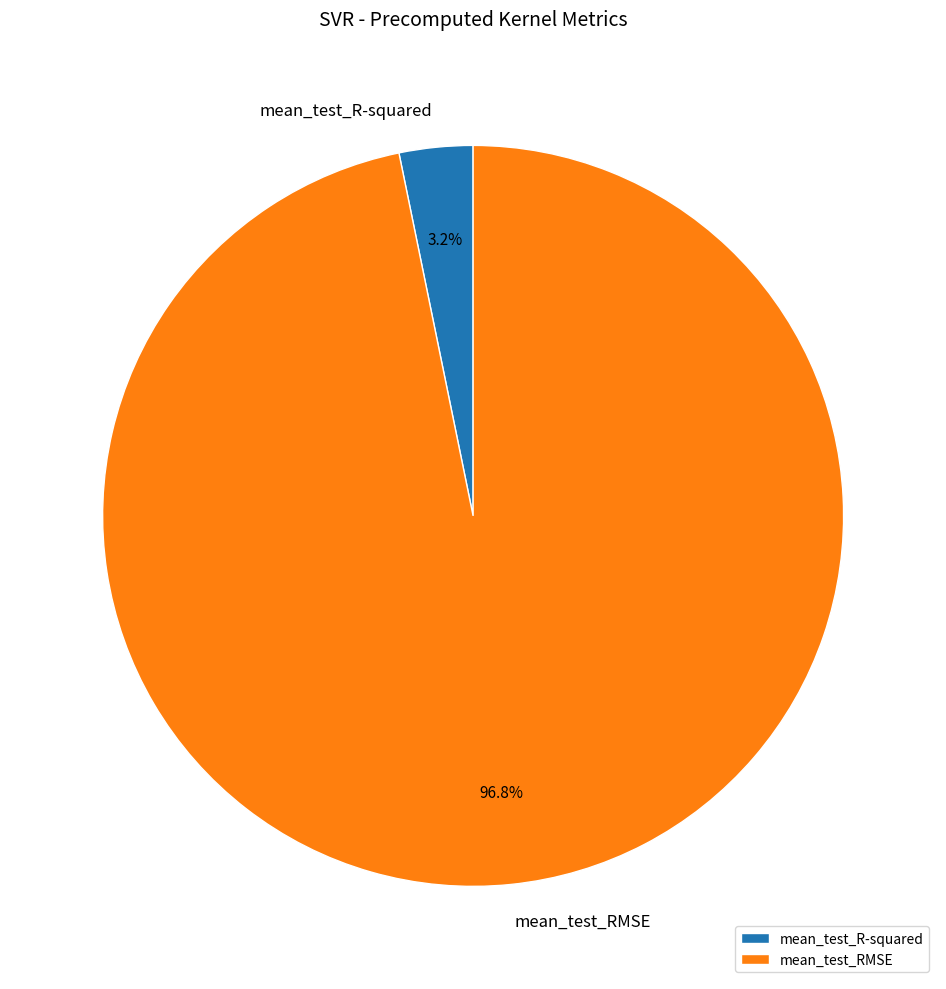

What is the largest slice in the pie chart?

mean_test_RMSE